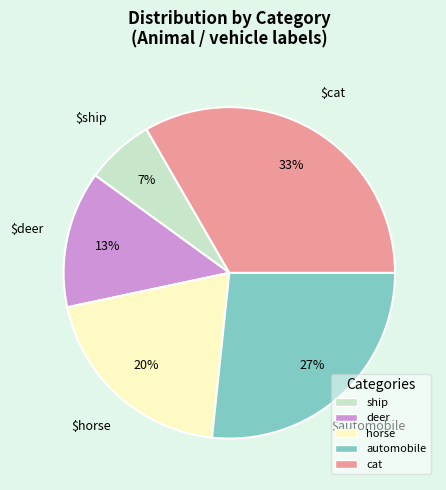

Is the sum of cat and ship greater than half?

No